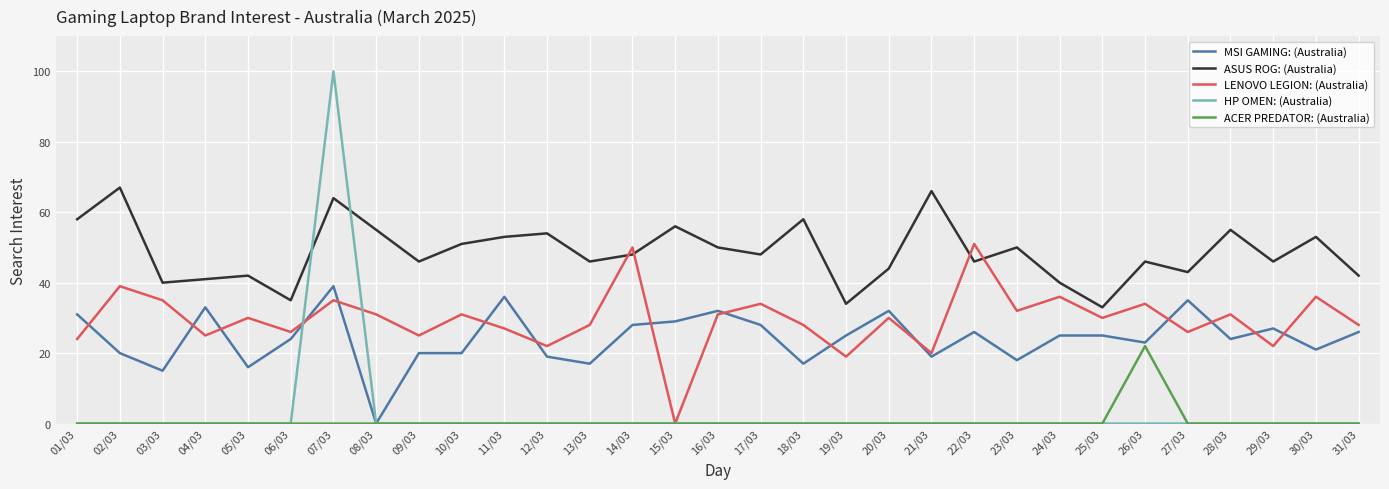

Is it true that LENOVO LEGION: (Australia) equals 38 at 27/03?

False